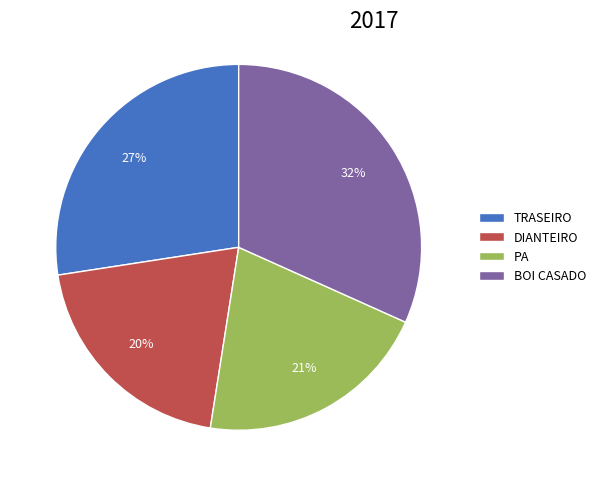

To the nearest percent, what is the difference between the largest and smallest slice percentages?

12%